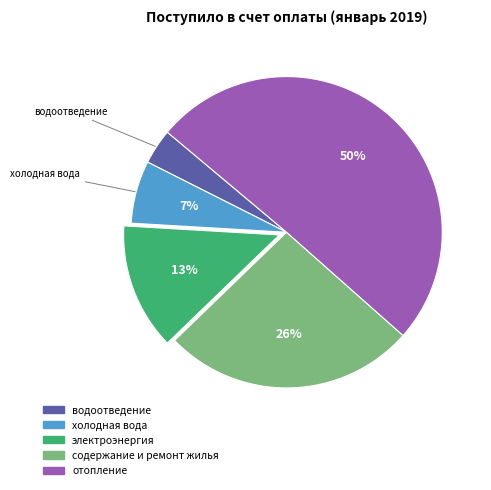

Count the number of slices in the pie.

5